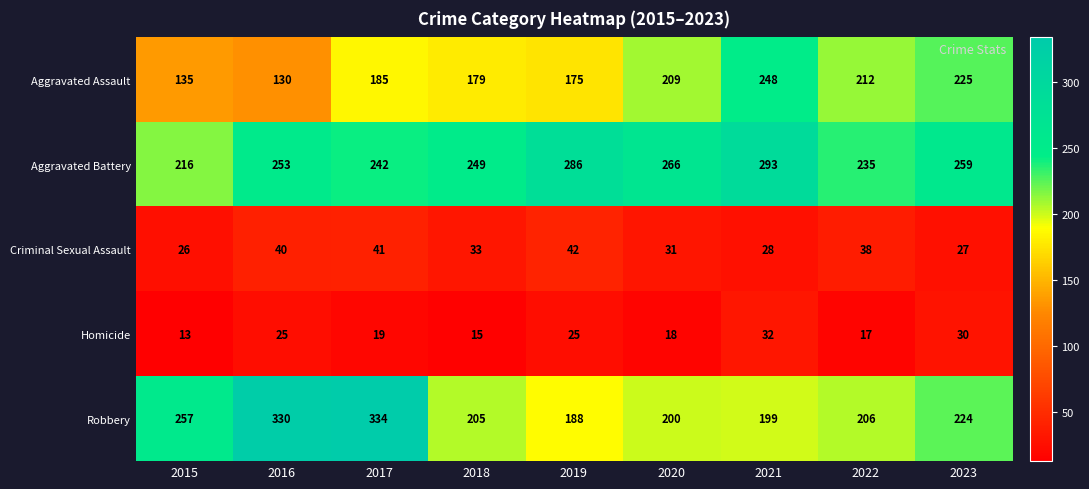

Which series has the widest spread of values?

Robbery